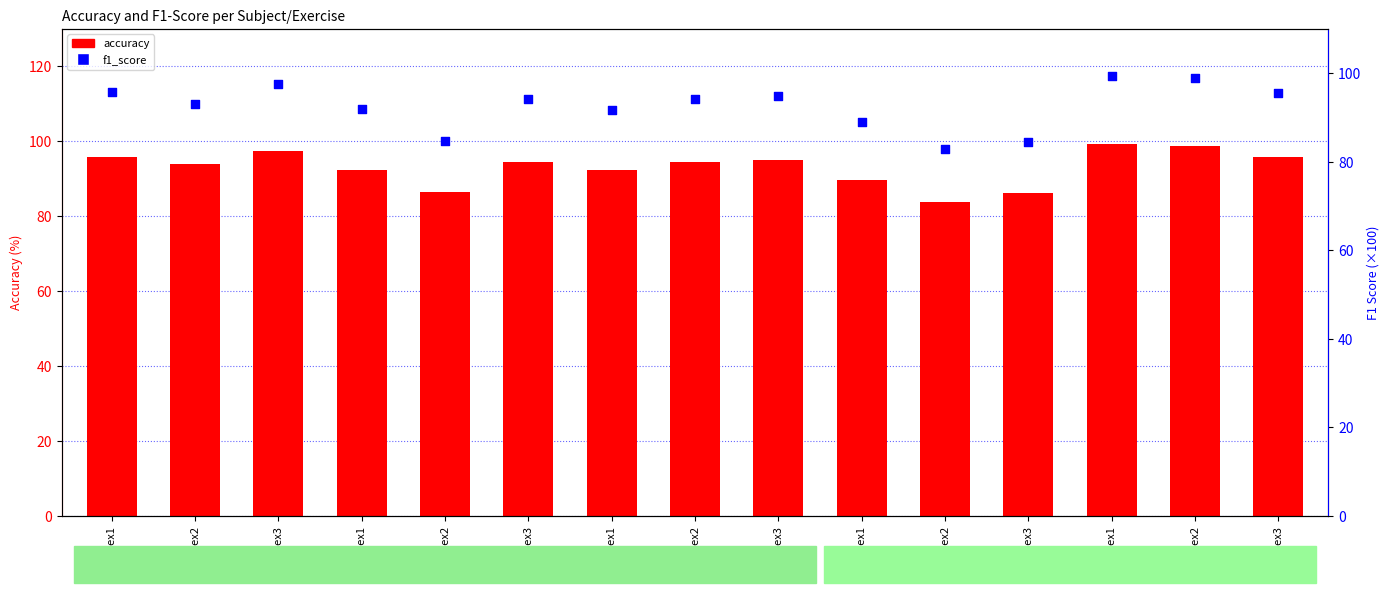

What are all the series names shown in the legend?

accuracy, f1_score